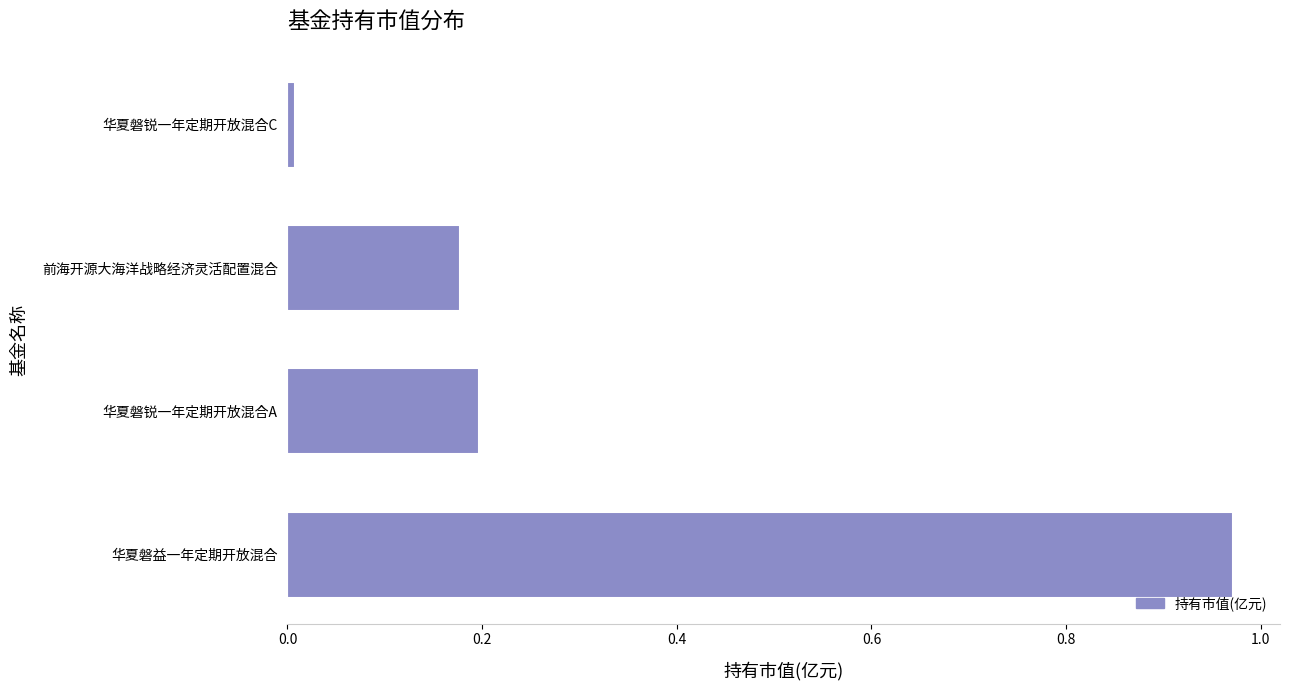

Which category has the lowest value across all series?

华夏磐锐一年定期开放混合C